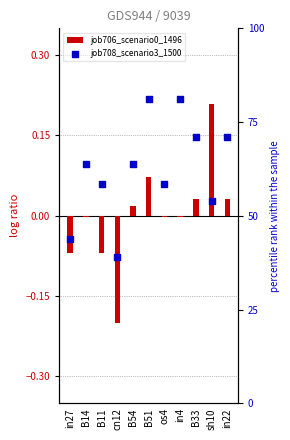

What are all the series names shown in the legend?

job706_scenario0_1496, job708_scenario3_1500